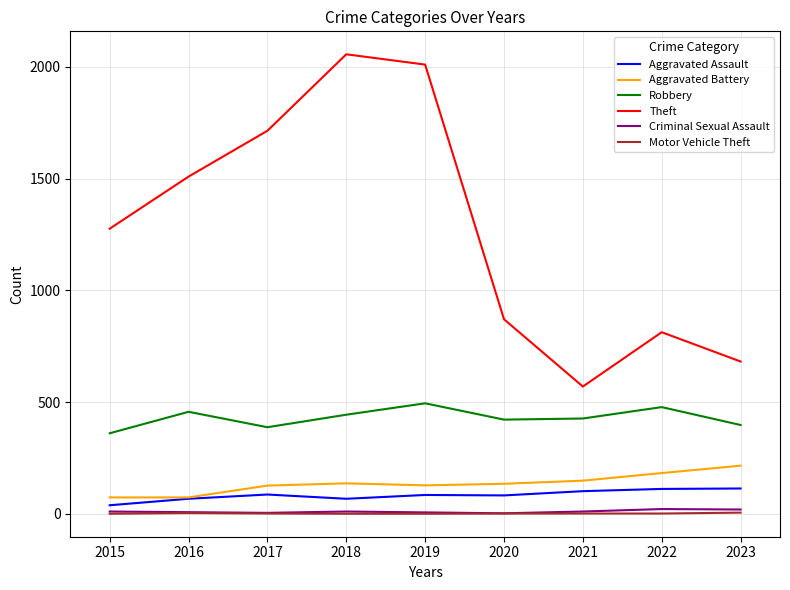

Which category has the lowest value in the Robbery series?

2015